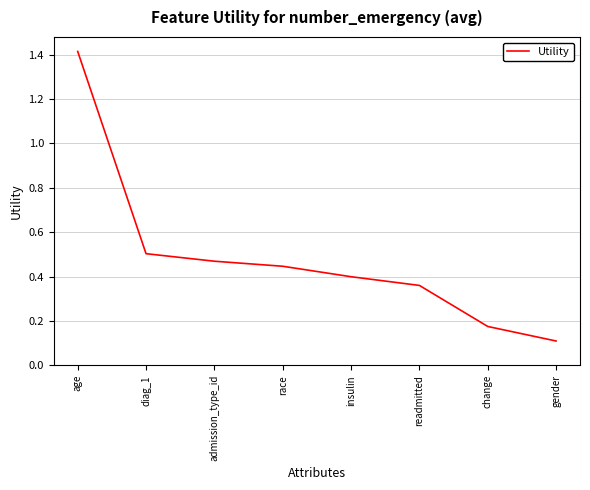

List the labels in order of value, smallest first.

gender, change, readmitted, insulin, race, admission_type_id, diag_1, age